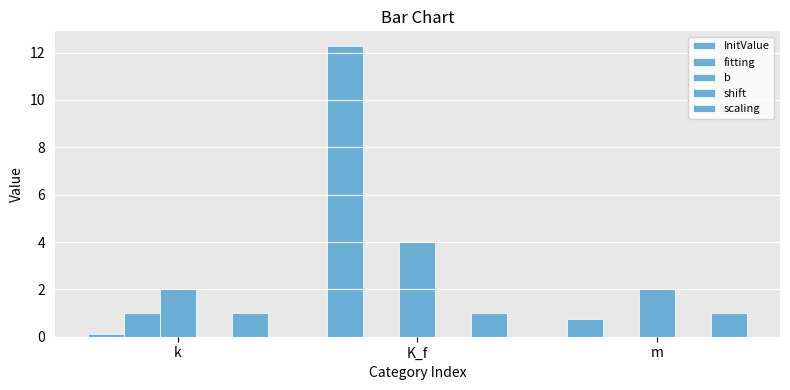

At how many categories does at least one series exceed 2?

1